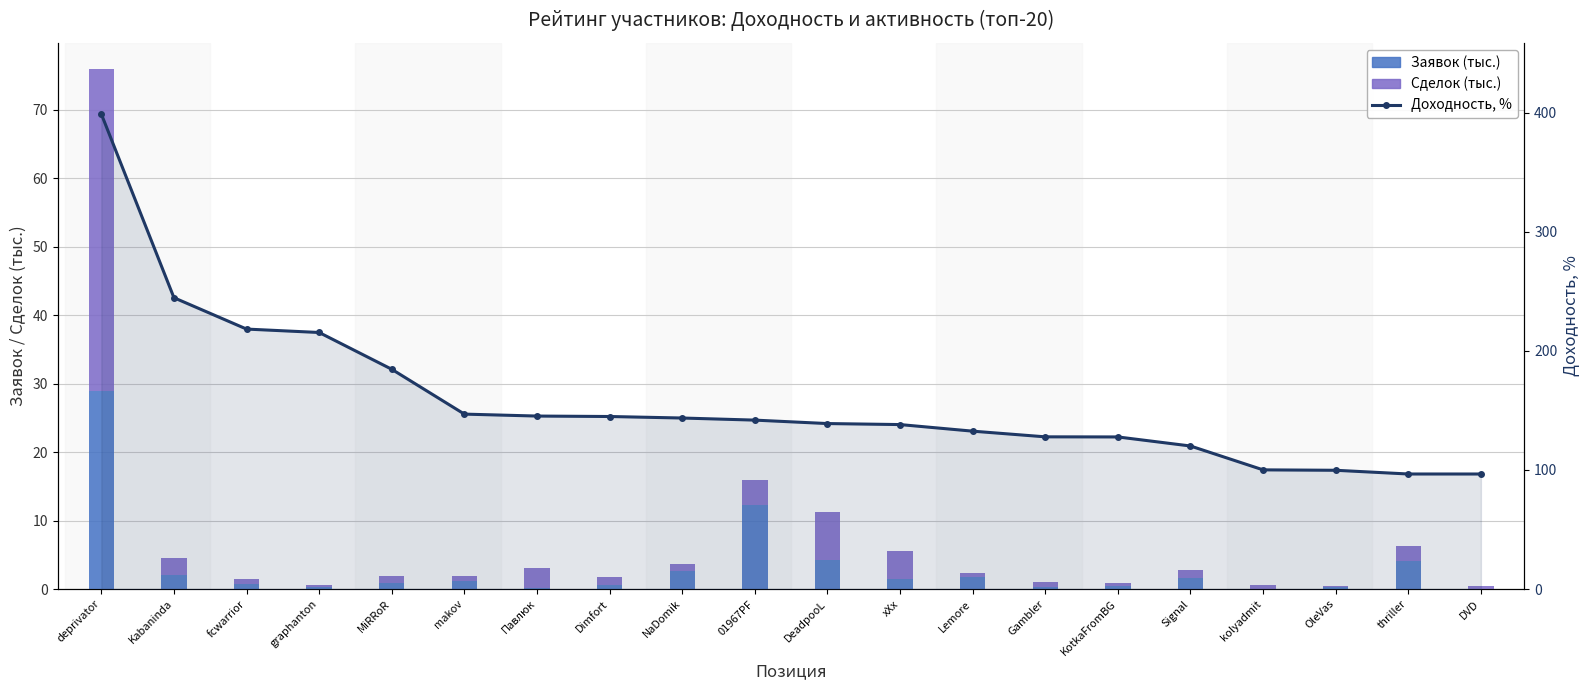

Reading left to right, transcribe all the data shown in this chart.

Заявок (тыс.): deprivator=28.9	Kabaninda=2.0	fcwarrior=0.8	graphanton=0.3	MiRRoR=0.9	makov=1.2	Павлюк=0.2	Dimfort=0.6	NaDomik=2.6	01967PF=12.3	DeadpooL=4.3	хХх=1.5	Lemore=1.7	Gambler=0.3	KotkaFromBG=0.4	Signal=1.6	kolyadmit=0.0	OleVas=0.3	thriller=4.1	DVD=0.0
Сделок (тыс.): deprivator=47.1	Kabaninda=2.6	fcwarrior=0.6	graphanton=0.2	MiRRoR=1.0	makov=0.7	Павлюк=2.9	Dimfort=1.1	NaDomik=1.0	01967PF=3.7	DeadpooL=6.9	хХх=4.2	Lemore=0.6	Gambler=0.7	KotkaFromBG=0.5	Signal=1.2	kolyadmit=0.5	OleVas=0.2	thriller=2.2	DVD=0.4
Доходность, %: deprivator=398.8	Kabaninda=244.6	fcwarrior=218.3	graphanton=215.4	MiRRoR=184.5	makov=146.9	Павлюк=145.2	Dimfort=144.9	NaDomik=143.6	01967PF=141.8	DeadpooL=138.9	хХх=138.1	Lemore=132.6	Gambler=127.8	KotkaFromBG=127.7	Signal=120.1	kolyadmit=100.1	OleVas=99.7	thriller=96.6	DVD=96.6